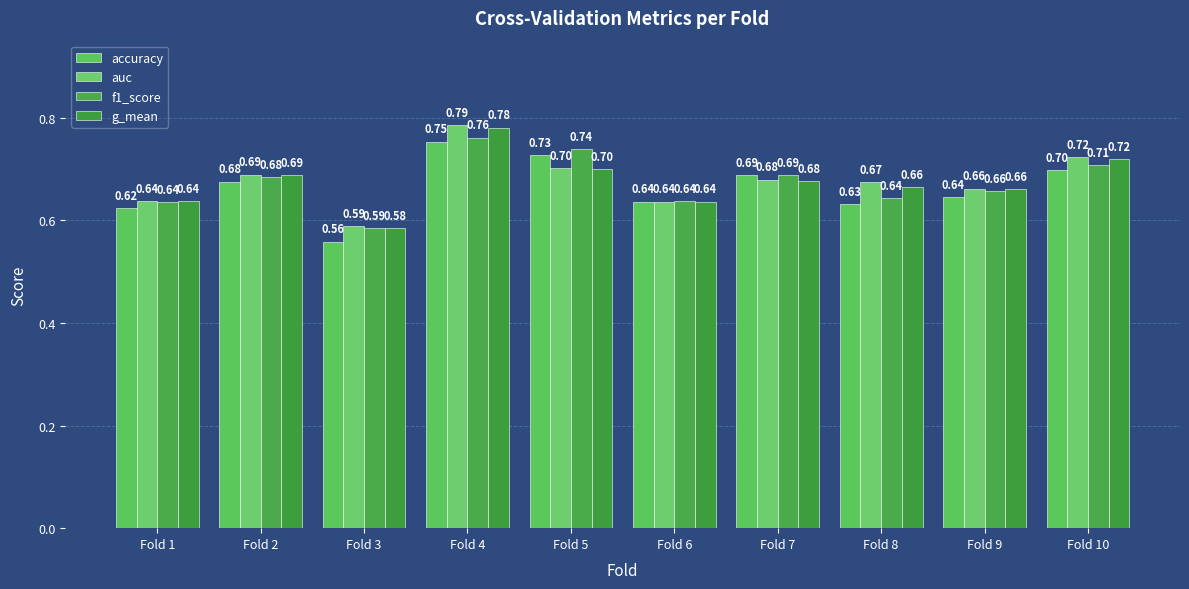

What is the difference between the second highest and minimum values in the accuracy series?

0.2